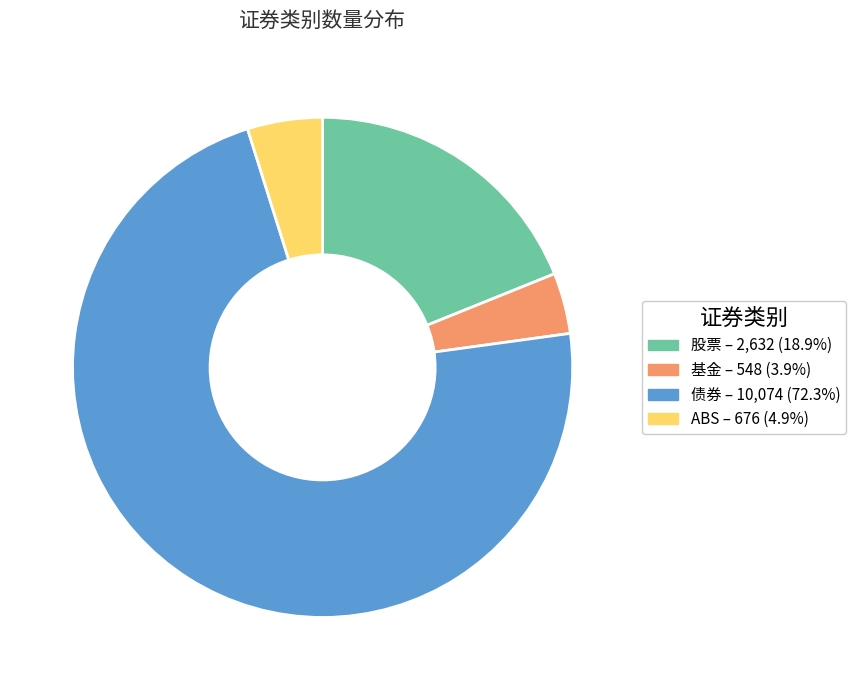

True or false: 债券 accounts for 86% of the total.

False